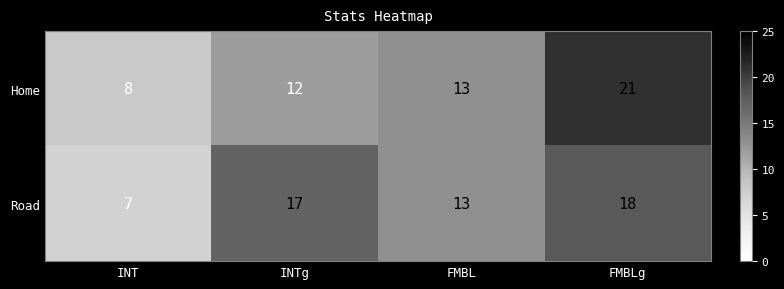

What is the smallest value displayed?

7